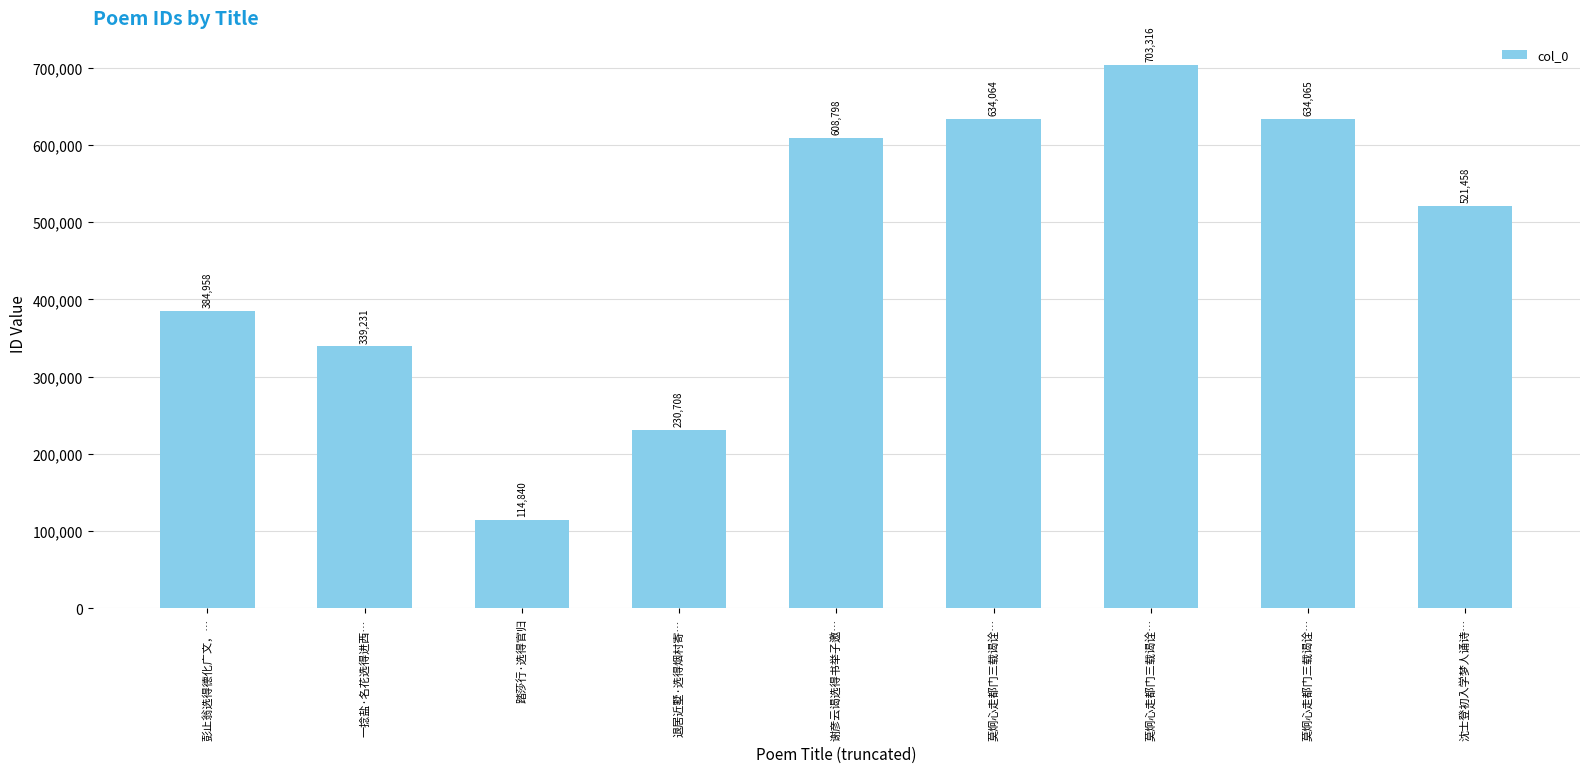

How many values are below 521458?

4